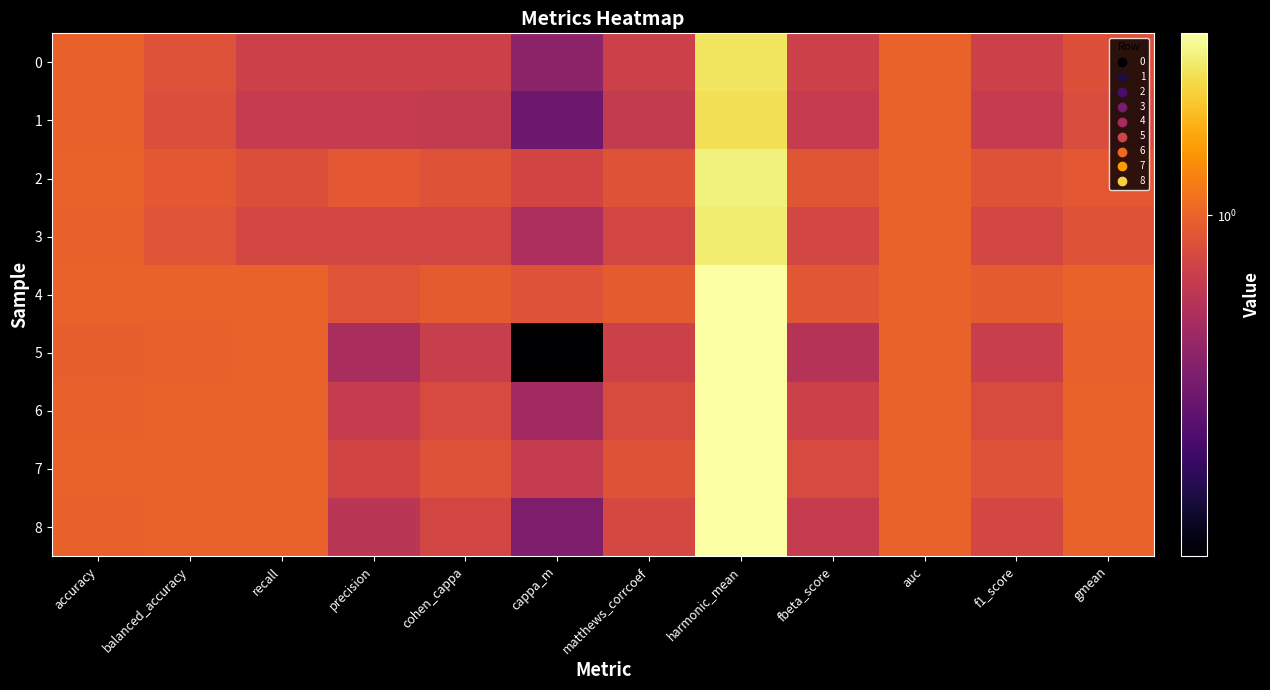

Between accuracy and matthews_corrcoef, which is larger?

accuracy